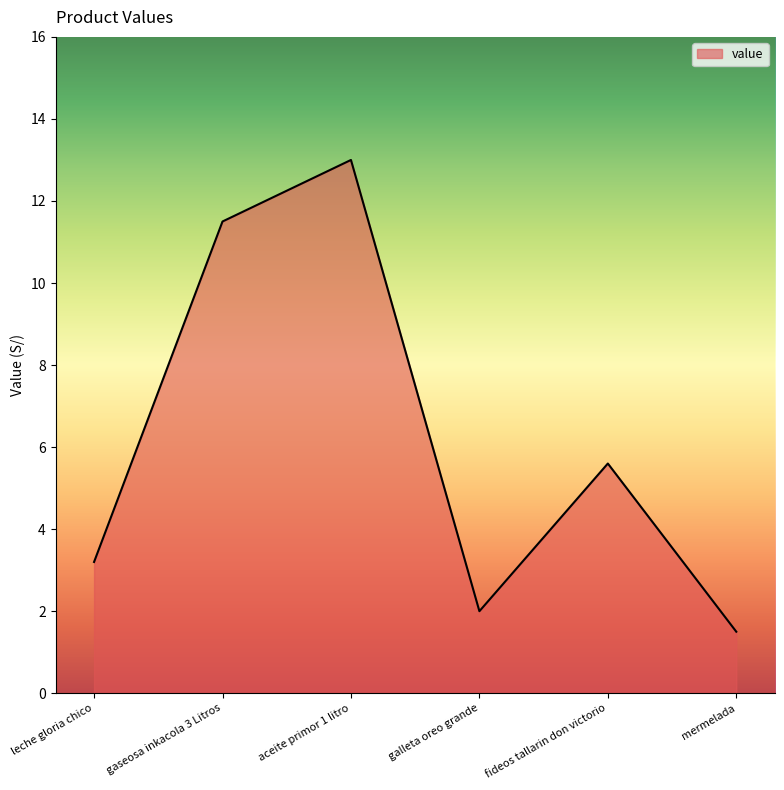

Where does the data first go above 5?

gaseosa inkacola 3 Litros